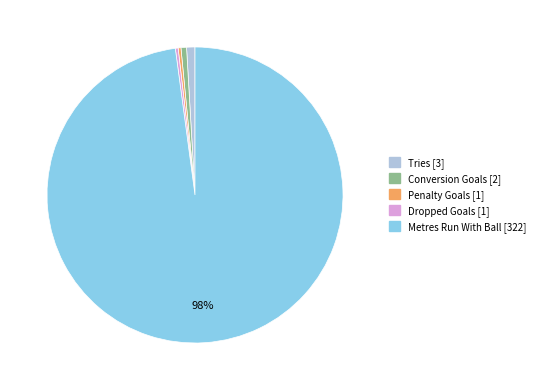

The Conversion Goals slice represents 1% of the pie. True or false?

True